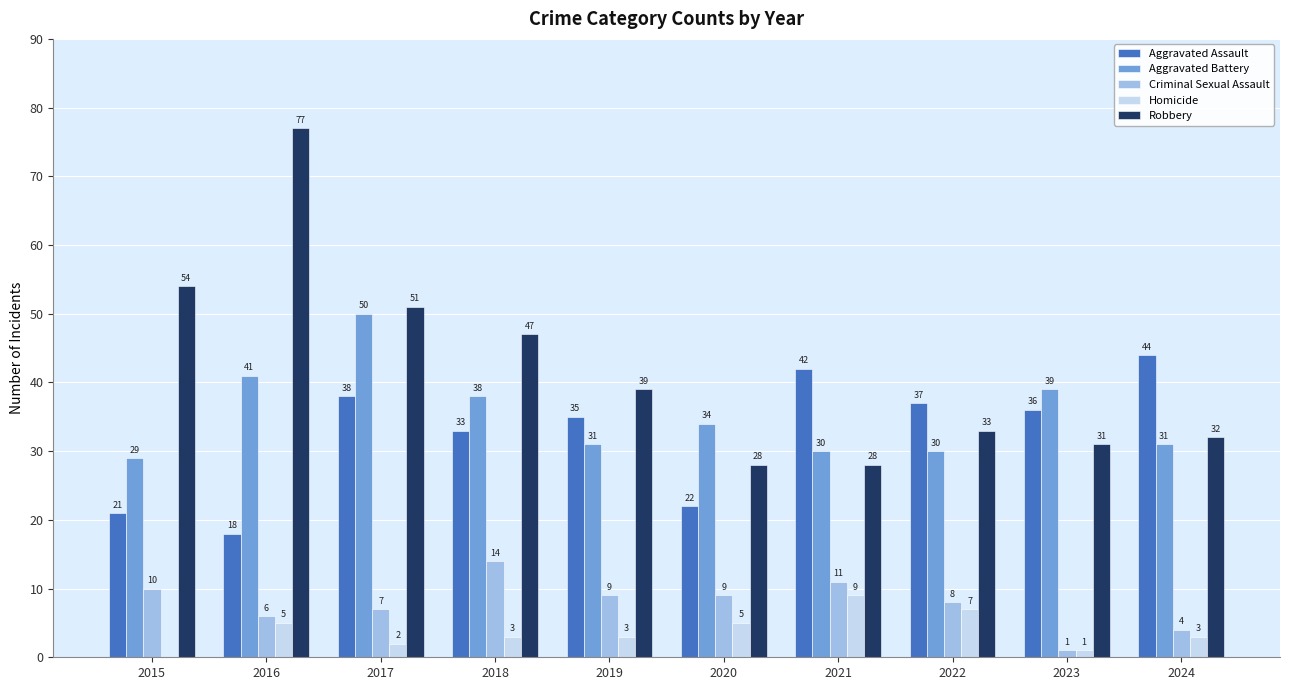

What is the average value of the Aggravated Battery series?

35